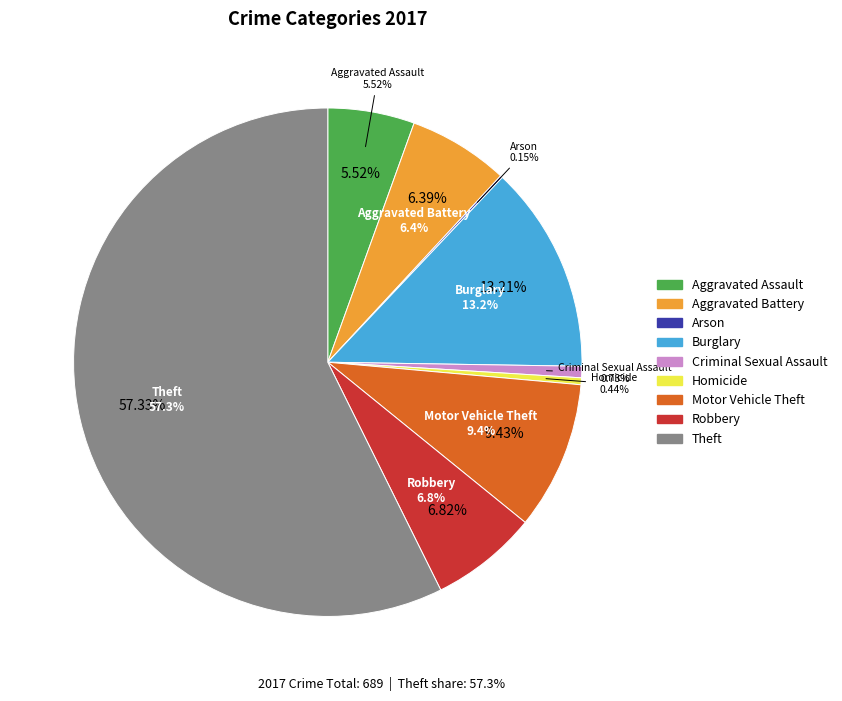

Rank the categories by value from lowest to highest.

Arson, Homicide, Criminal Sexual Assault, Aggravated Assault, Aggravated Battery, Robbery, Motor Vehicle Theft, Burglary, Theft